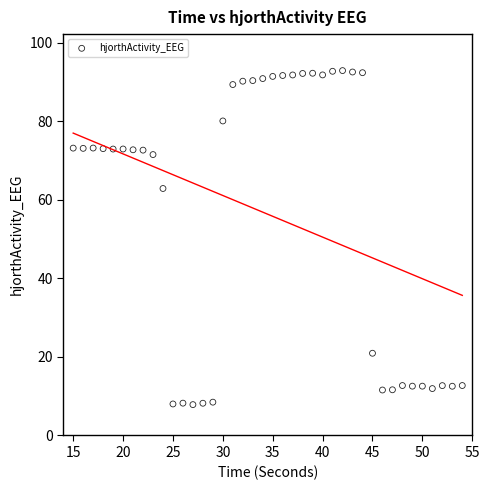

What is the range of Y values (max minus min)?

85.0